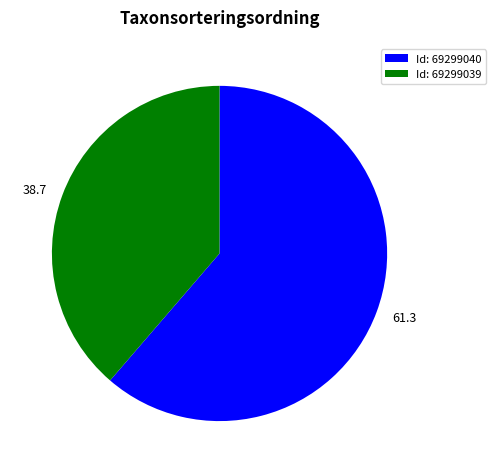

Is there a majority slice in this chart?

Yes